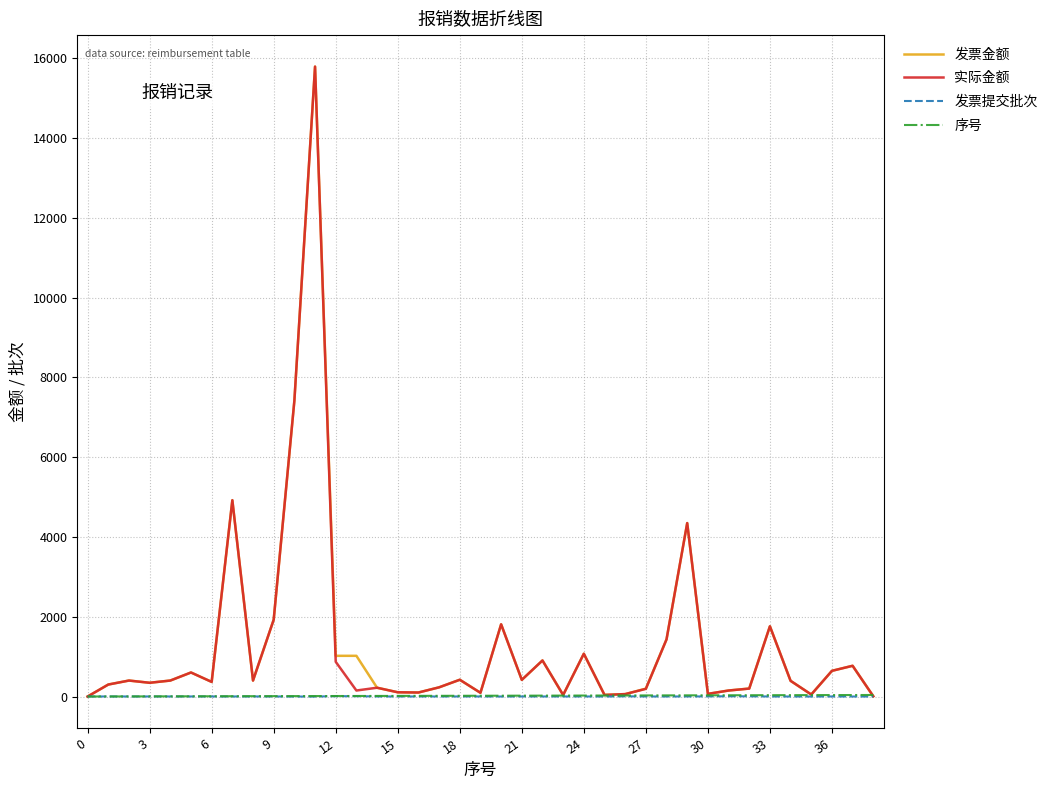

How many lines are shown in the chart?

4